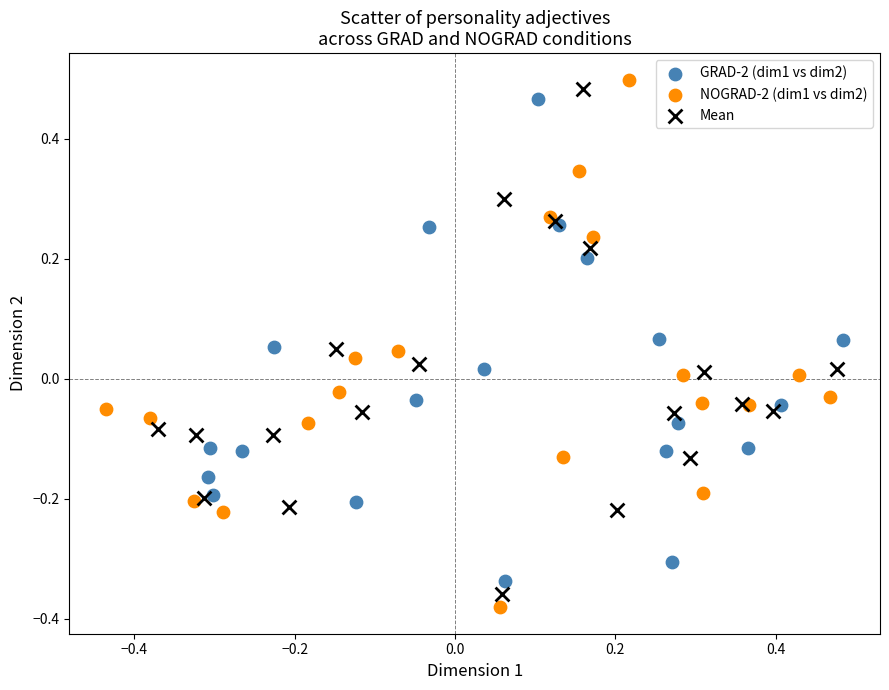

Which series has the largest Y range (max minus min)?

NOGRAD-2 (dim1 vs dim2)